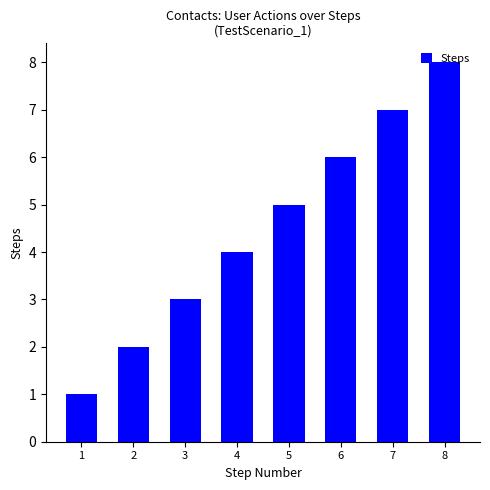

What is the value of the 1st bar from the left?

1